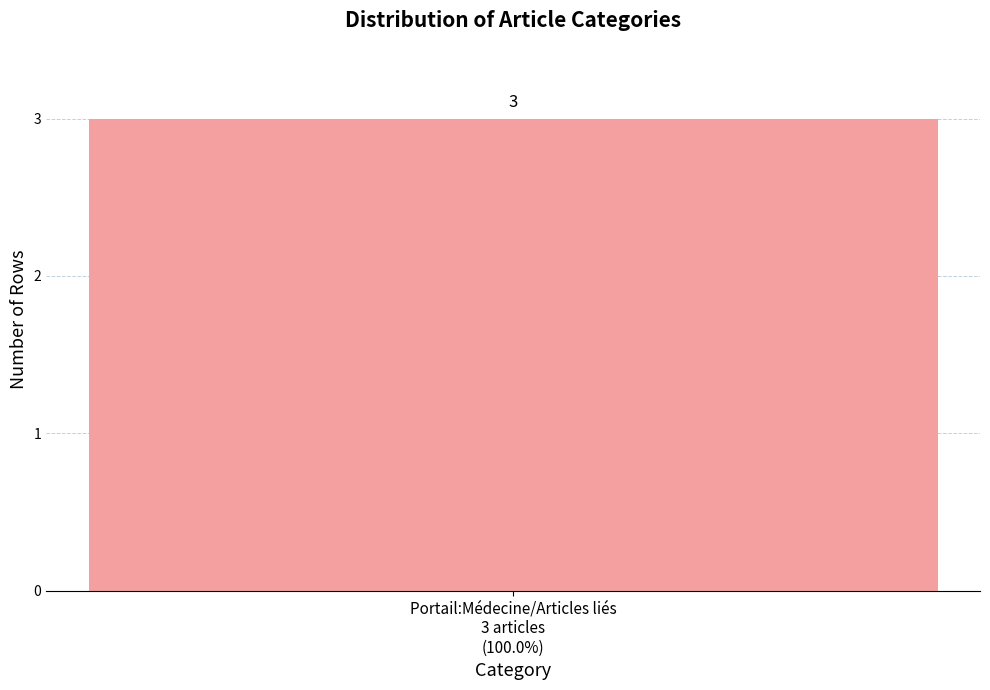

At which category does the chart reach its peak across all series?

Portail:Médecine/Articles liés